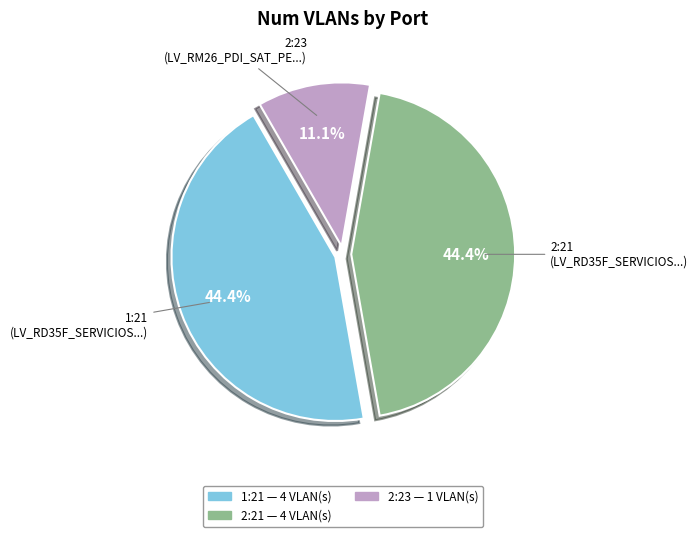

To the nearest percent, what portion does 2:21 represent?

44%